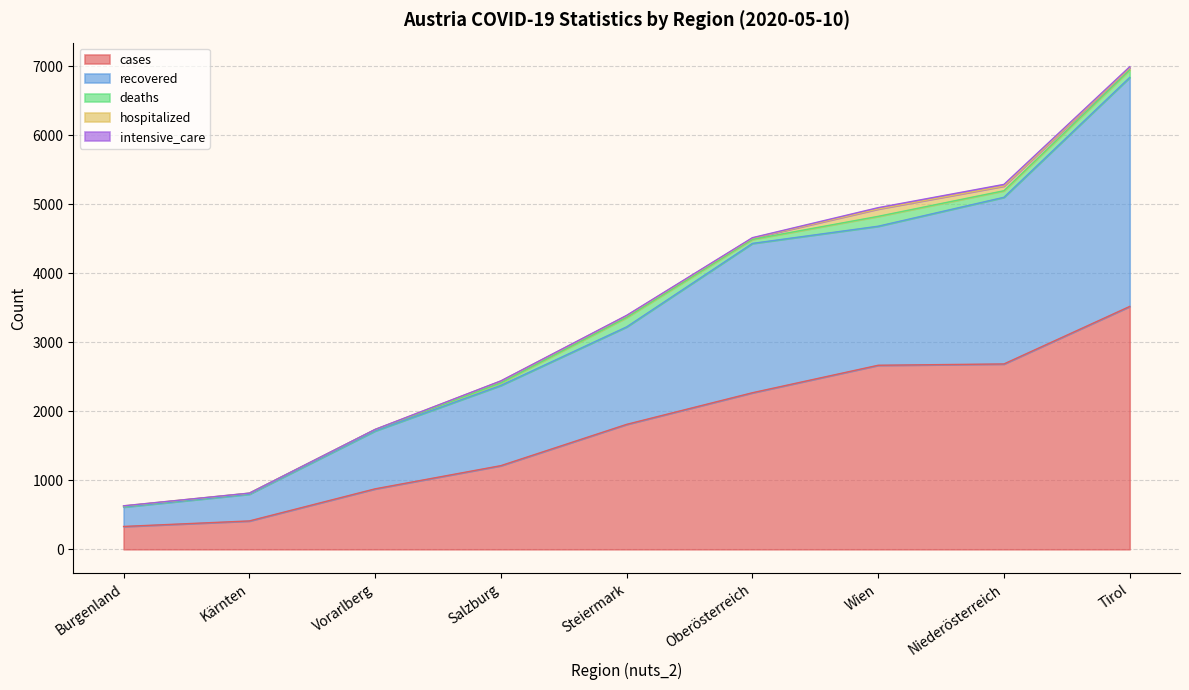

What is the difference between the highest and lowest values at Vorarlberg?

875